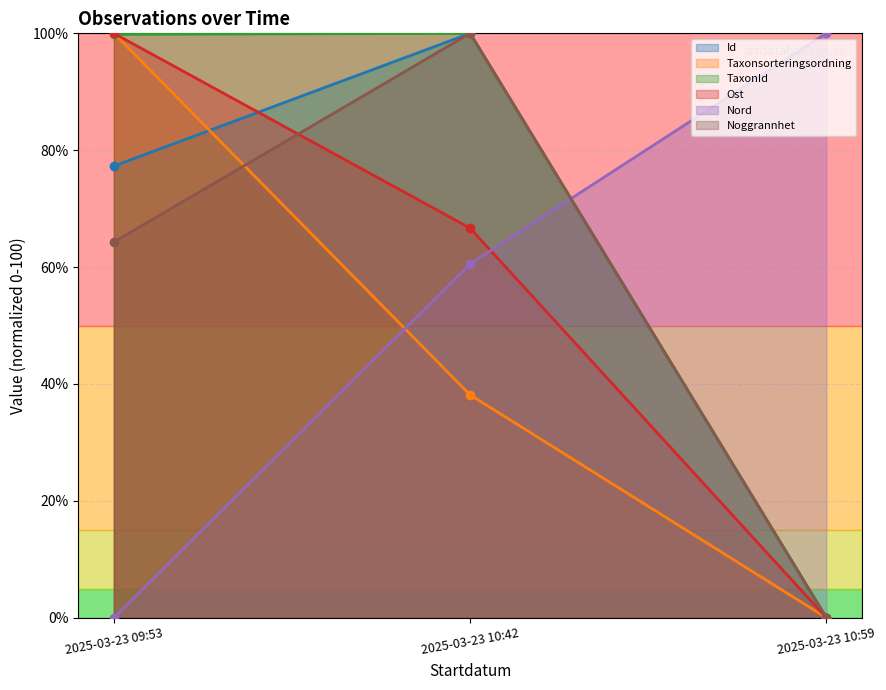

What is the total value across all series at 2025-03-23 10:42?

465.3